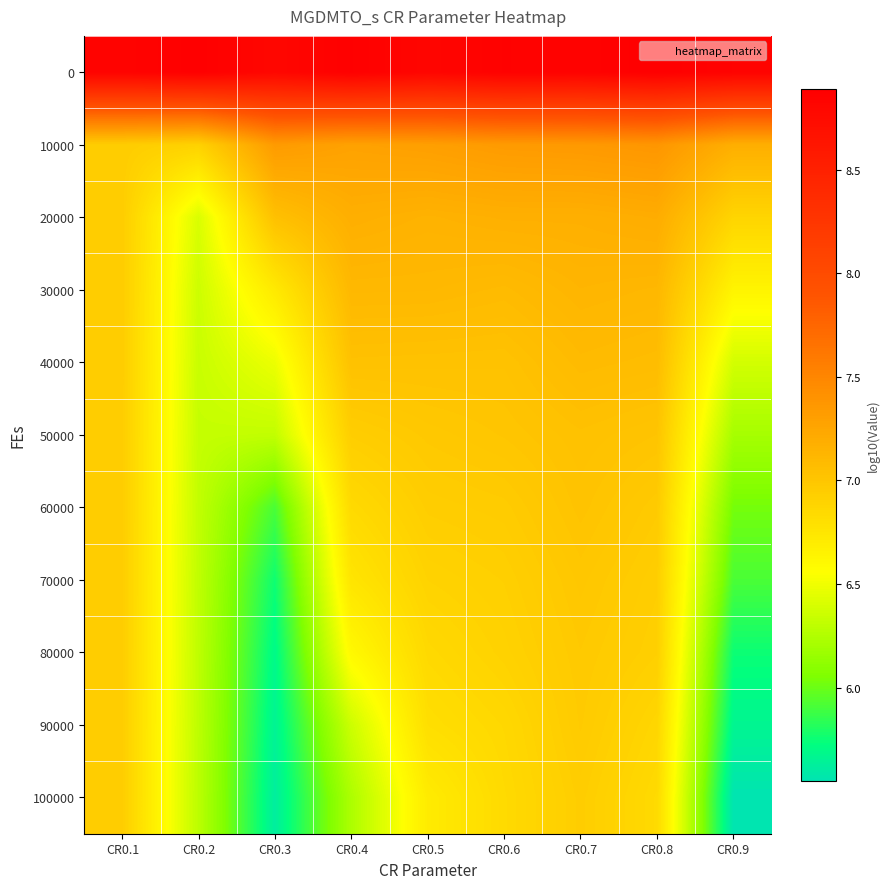

Reading left to right, list all the values displayed in this chart.

0: CR0.1=8.8	CR0.2=8.9	CR0.3=8.8	CR0.4=8.9	CR0.5=8.8	CR0.6=8.9	CR0.7=8.9	CR0.8=8.9	CR0.9=8.8
10000: CR0.1=6.9	CR0.2=6.9	CR0.3=7.3	CR0.4=7.3	CR0.5=7.3	CR0.6=7.3	CR0.7=7.3	CR0.8=7.4	CR0.9=7.2
20000: CR0.1=6.9	CR0.2=6.4	CR0.3=7.0	CR0.4=7.2	CR0.5=7.2	CR0.6=7.2	CR0.7=7.2	CR0.8=7.2	CR0.9=6.9
30000: CR0.1=6.9	CR0.2=6.4	CR0.3=6.7	CR0.4=7.1	CR0.5=7.1	CR0.6=7.1	CR0.7=7.1	CR0.8=7.1	CR0.9=6.6
40000: CR0.1=6.9	CR0.2=6.3	CR0.3=6.5	CR0.4=7.0	CR0.5=7.0	CR0.6=7.0	CR0.7=7.1	CR0.8=7.1	CR0.9=6.4
50000: CR0.1=6.9	CR0.2=6.3	CR0.3=6.3	CR0.4=6.9	CR0.5=7.0	CR0.6=7.0	CR0.7=7.0	CR0.8=7.0	CR0.9=6.2
60000: CR0.1=6.9	CR0.2=6.3	CR0.3=5.9	CR0.4=6.8	CR0.5=6.9	CR0.6=7.0	CR0.7=7.0	CR0.8=7.0	CR0.9=6.0
70000: CR0.1=6.9	CR0.2=6.3	CR0.3=5.8	CR0.4=6.8	CR0.5=6.9	CR0.6=6.9	CR0.7=7.0	CR0.8=6.9	CR0.9=5.9
80000: CR0.1=6.9	CR0.2=6.3	CR0.3=5.7	CR0.4=6.6	CR0.5=6.8	CR0.6=6.9	CR0.7=7.0	CR0.8=6.9	CR0.9=5.8
90000: CR0.1=6.9	CR0.2=6.3	CR0.3=5.7	CR0.4=6.4	CR0.5=6.8	CR0.6=6.9	CR0.7=7.0	CR0.8=6.9	CR0.9=5.7
100000: CR0.1=6.9	CR0.2=6.3	CR0.3=5.6	CR0.4=6.2	CR0.5=6.7	CR0.6=6.8	CR0.7=6.9	CR0.8=6.8	CR0.9=5.6